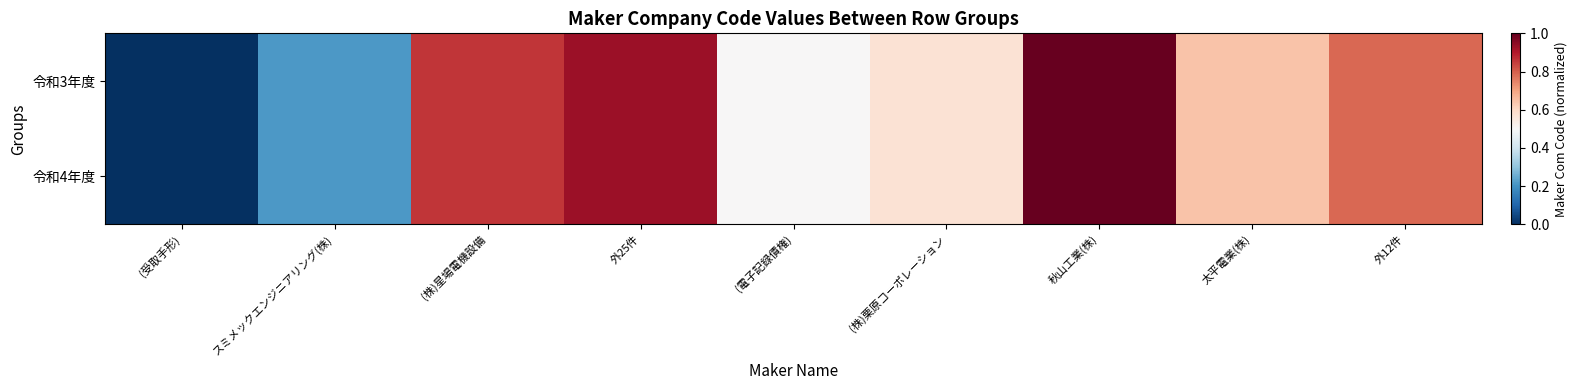

How many distinct data groups are displayed?

2